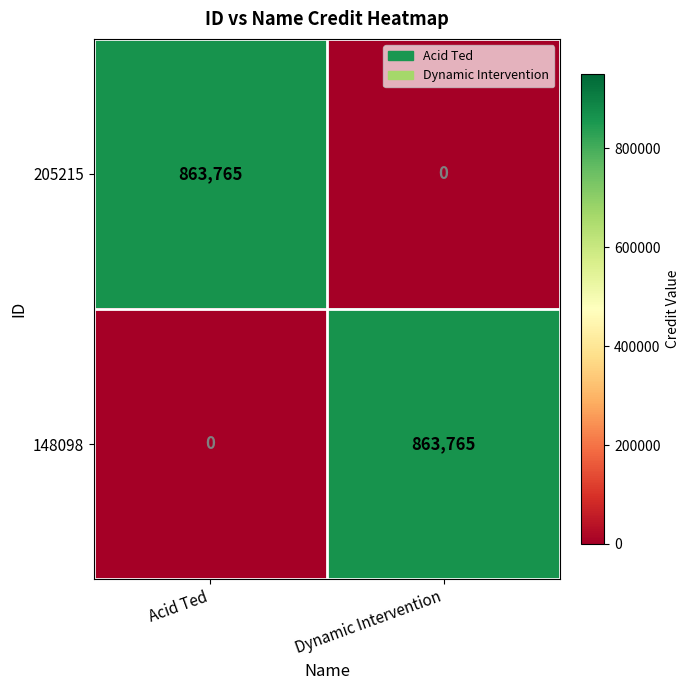

What is the sum of all 148098 values?

863765